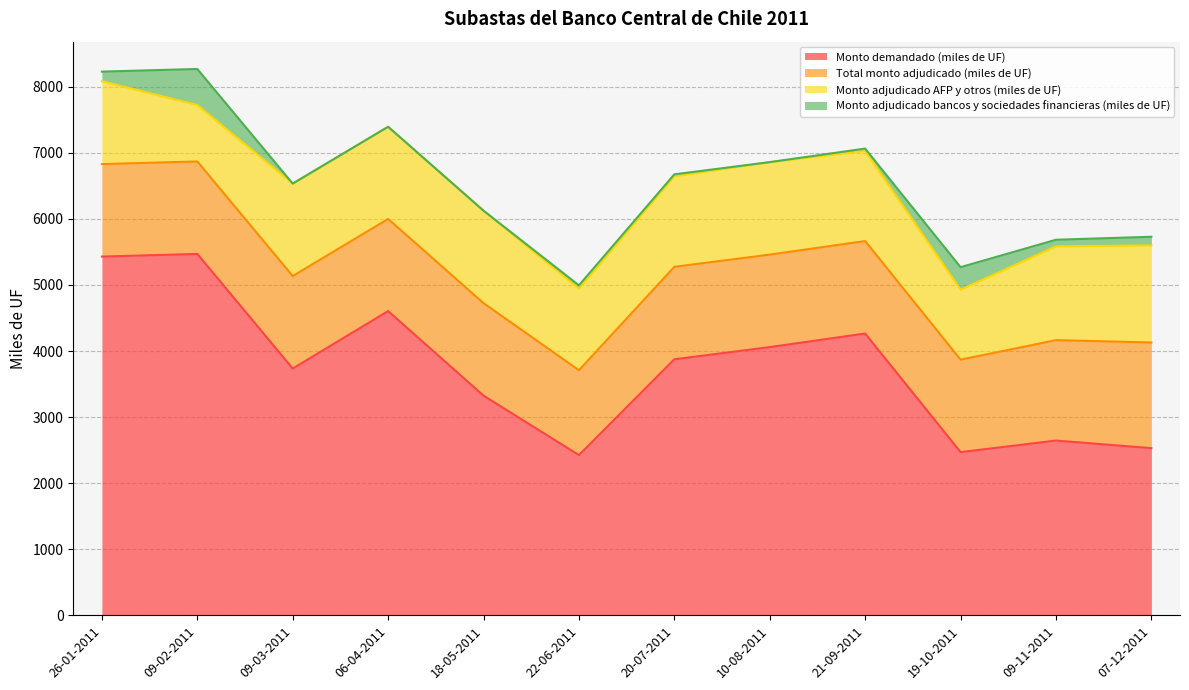

What are all the series names shown in the legend?

Monto demandado (miles de UF), Total monto adjudicado (miles de UF), Monto adjudicado AFP y otros (miles de UF), Monto adjudicado bancos y sociedades financieras (miles de UF)